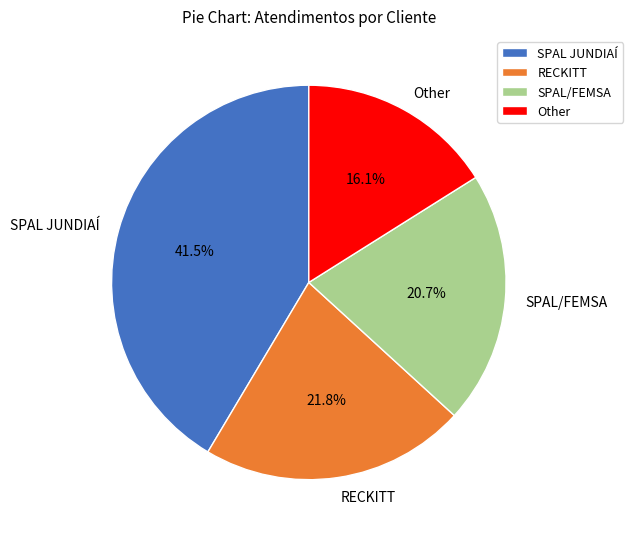

What is the total percentage of SPAL JUNDIAÍ and Other?

57.5%